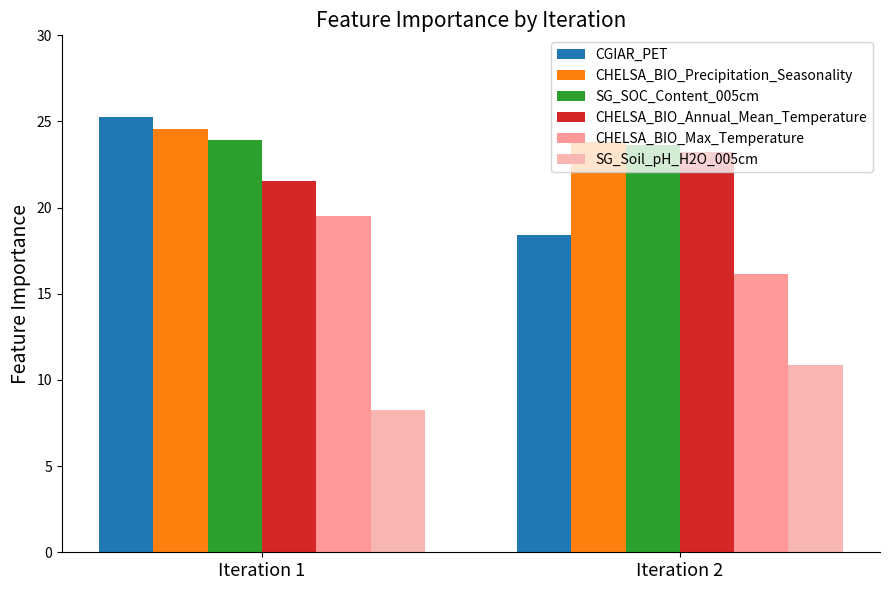

List the series in order of their peak value, highest first.

CGIAR_PET, CHELSA_BIO_Precipitation_Seasonality, SG_SOC_Content_005cm, CHELSA_BIO_Annual_Mean_Temperature, CHELSA_BIO_Max_Temperature, SG_Soil_pH_H2O_005cm